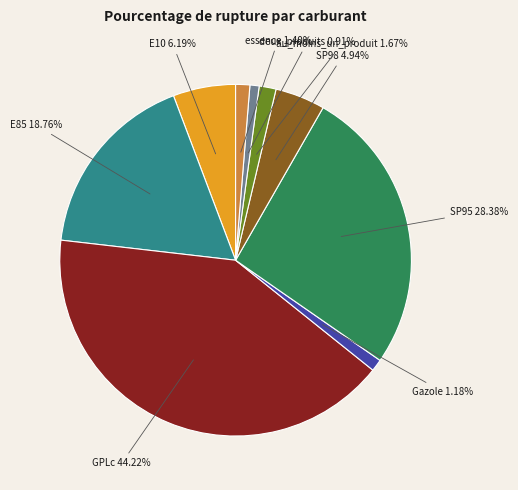

Which slice is the largest?

GPLc